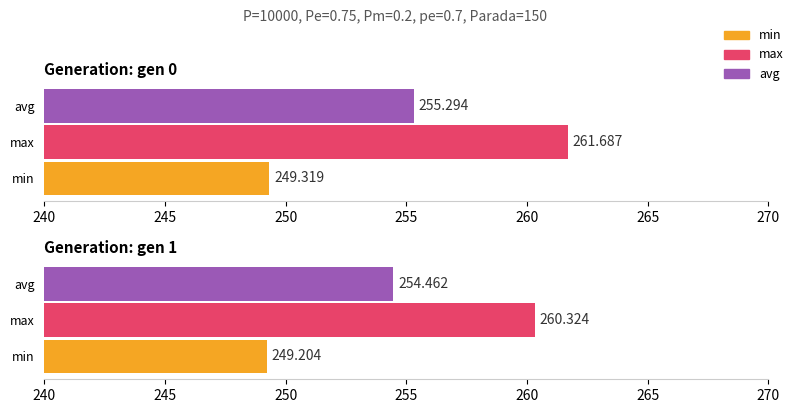

Count the avg values in the range 254 to 255.

1